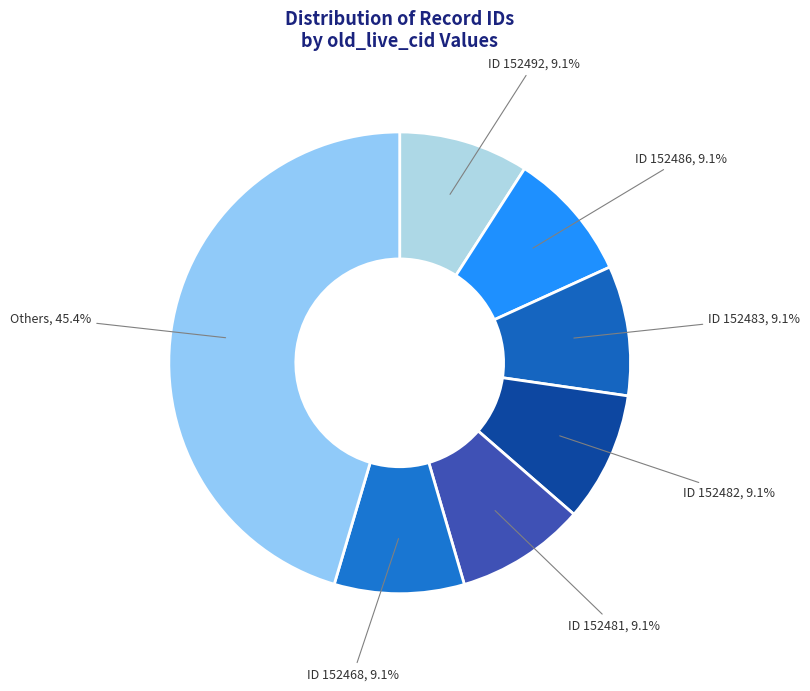

Does ID 152492 represent more than half of the total?

No